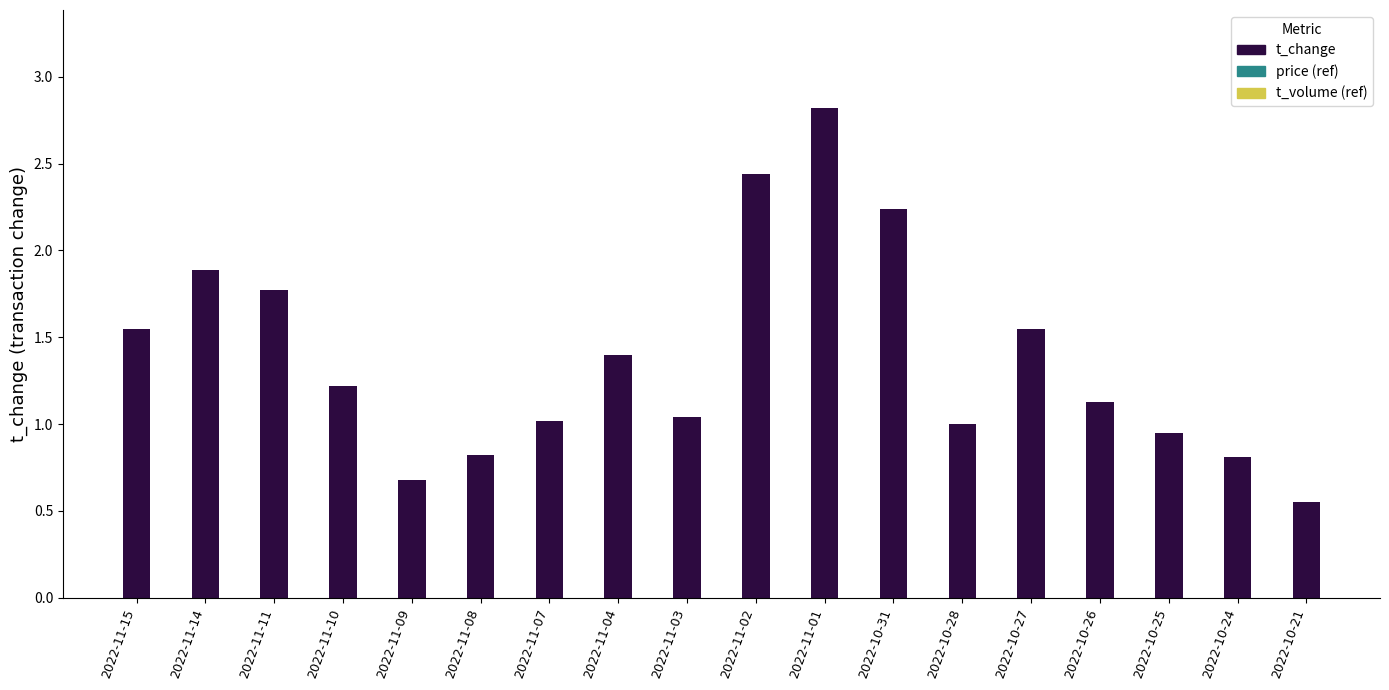

True or false: the data shows 1.4 at 2022-10-31.

False